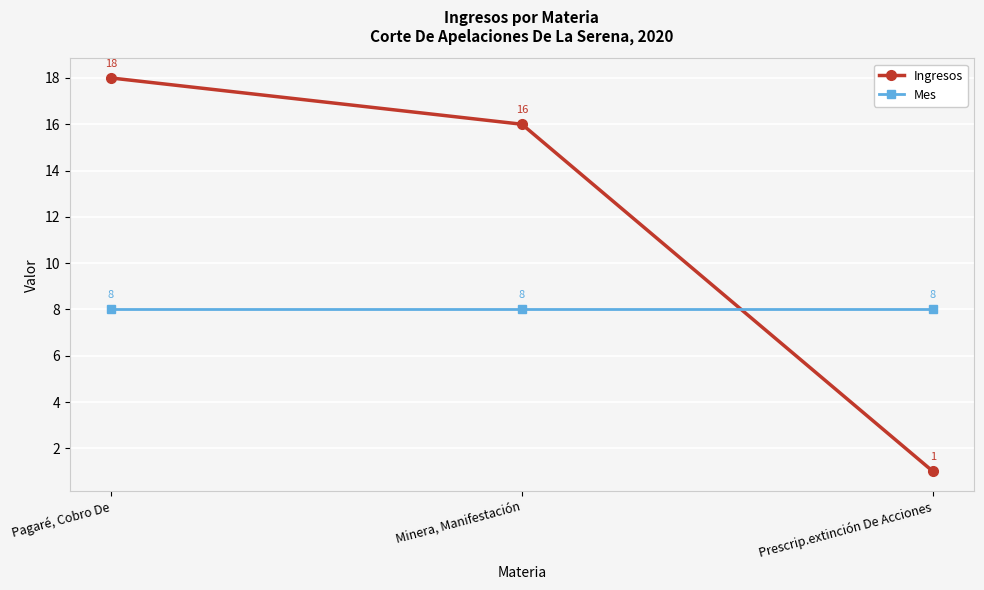

What is the label of the 1st point from the right?

Prescrip.extinción De Acciones